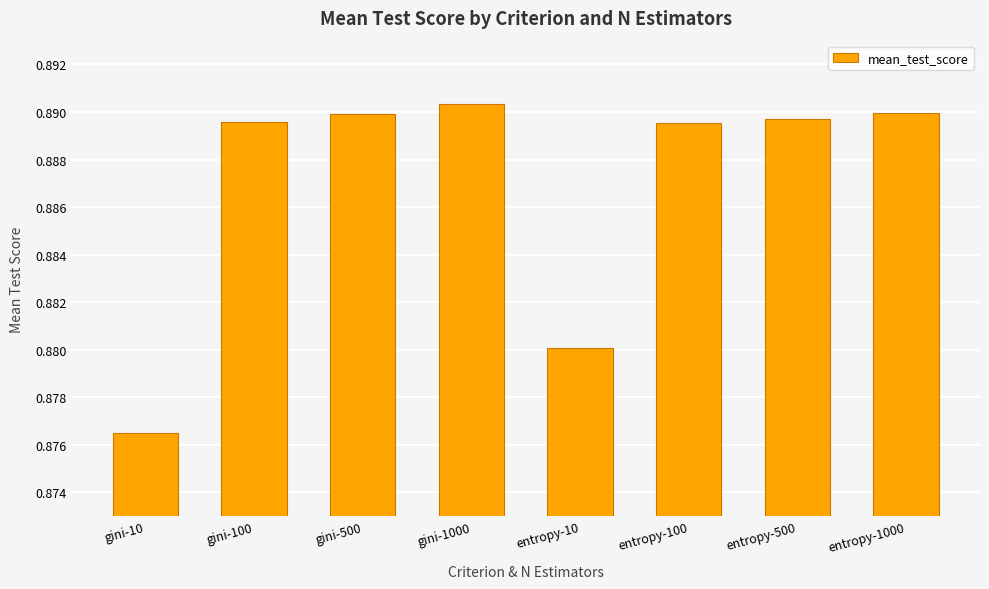

True or false: the data shows 0.3 at entropy-10.

False